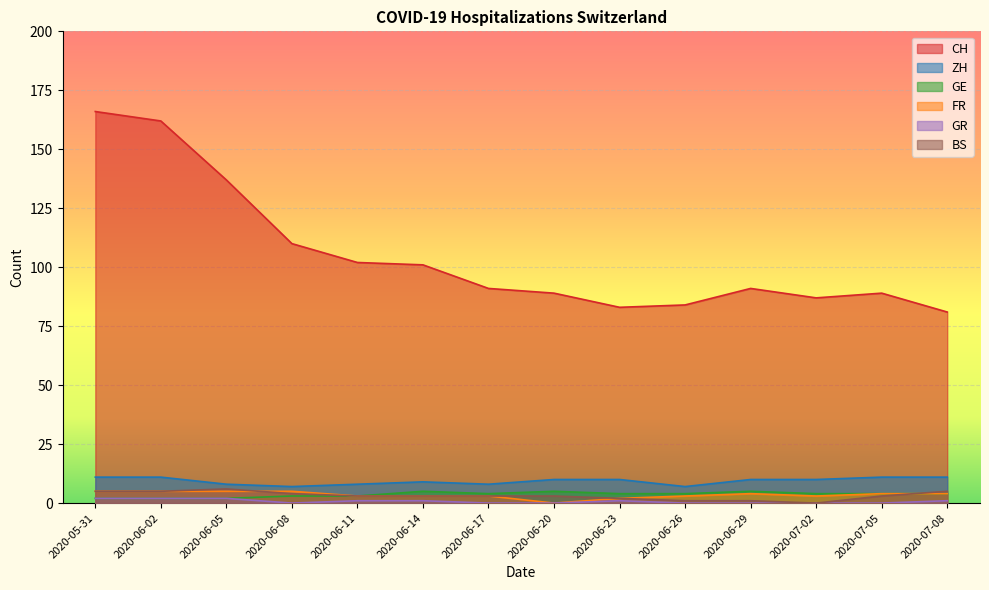

Reading left to right, transcribe all the data shown in this chart.

CH: 166	162	137	110	102	101	91	89	83	84	91	87	89	81
ZH: 11	11	8	7	8	9	8	10	10	7	10	10	11	11
GE: 2	2	2	3	3	5	4	5	4	4	5	4	4	4
FR: 5	5	5	5	3	3	3	0	2	3	4	3	4	4
GR: 2	2	2	0	1	1	0	0	1	0	0	0	0	1
BS: 5	5	6	4	3	3	3	3	2	1	1	0	3	5